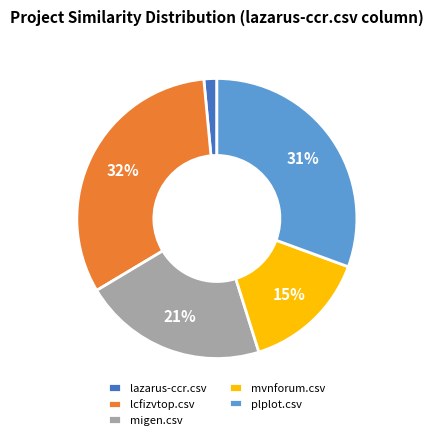

The migen.csv slice represents 21% of the pie. True or false?

True